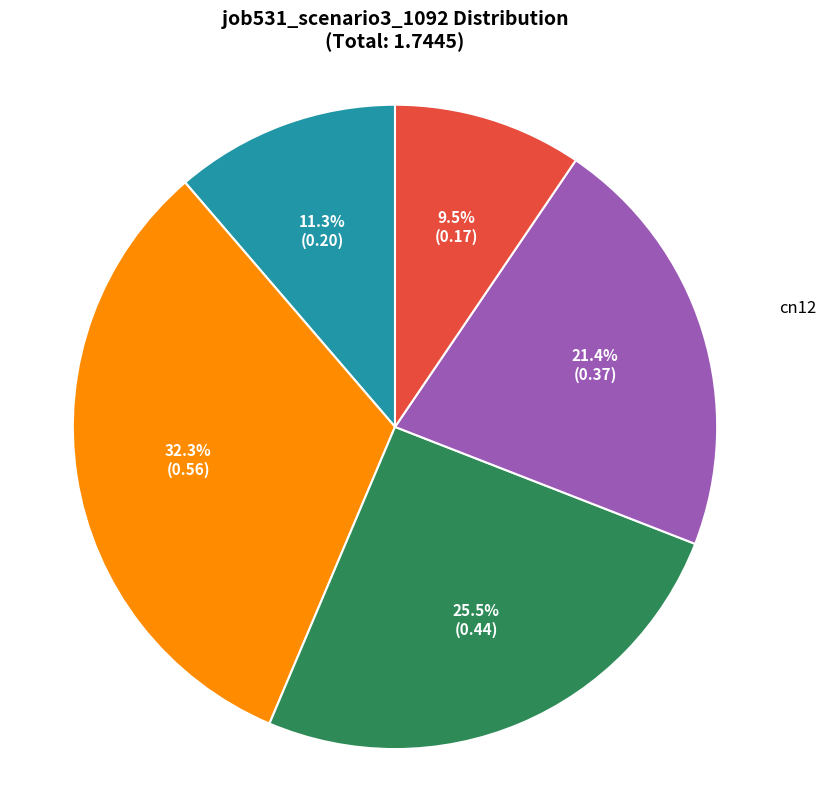

How many slices are in this pie chart?

5